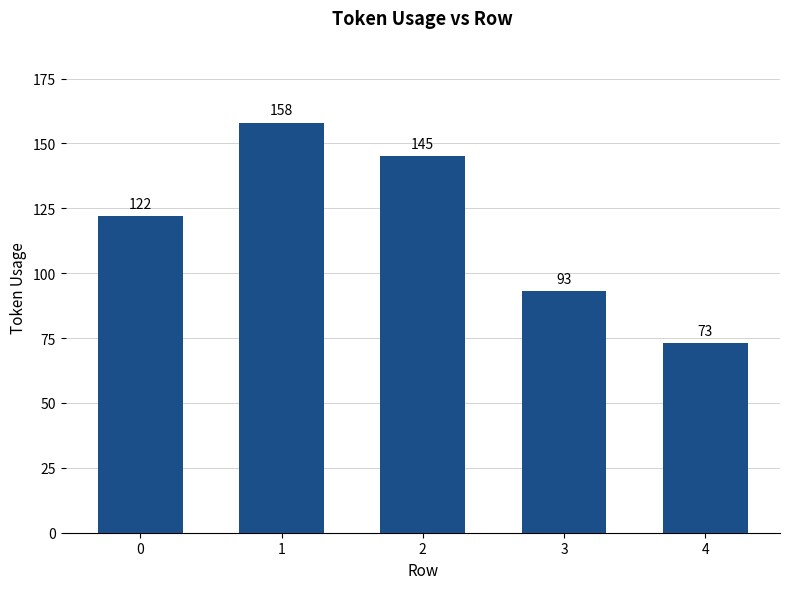

What value does the data have at 0, to the nearest 10?

120